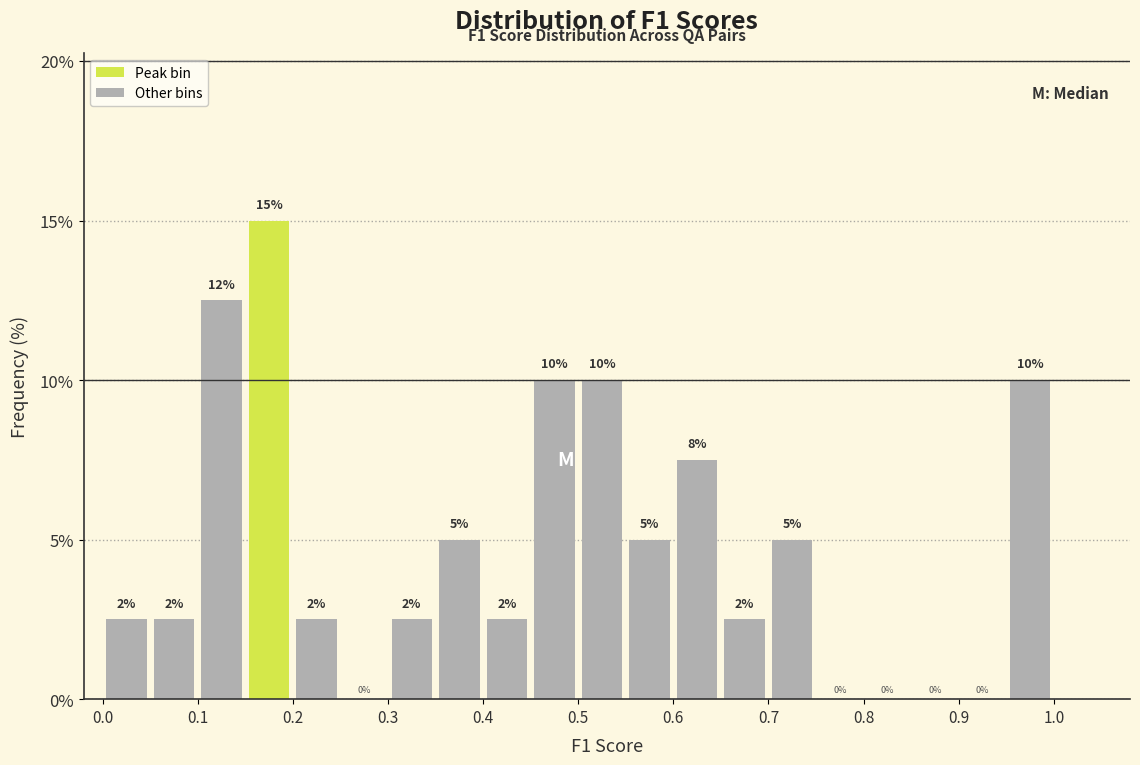

Over which range of the x-axis is the bar tallest?

0.15 to 0.20